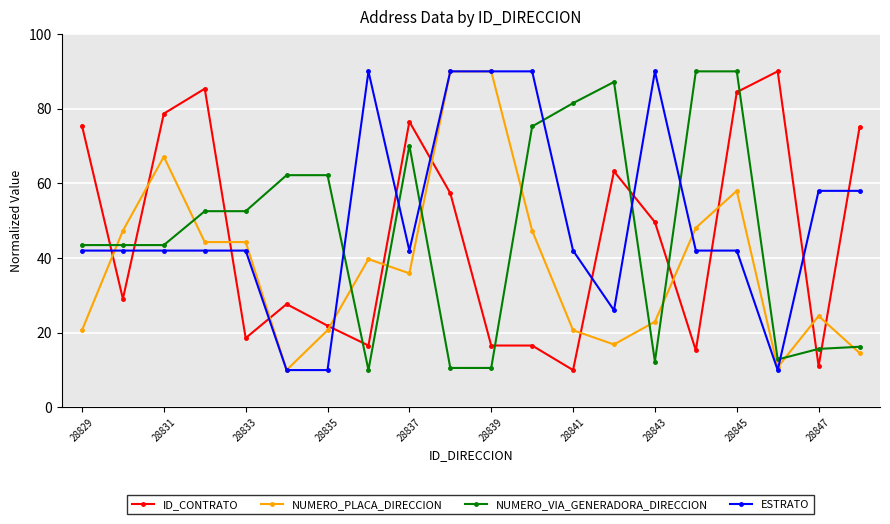

Which series ends up on top after the final intersection of ID_CONTRATO and NUMERO_VIA_GENERADORA_DIRECCION?

ID_CONTRATO